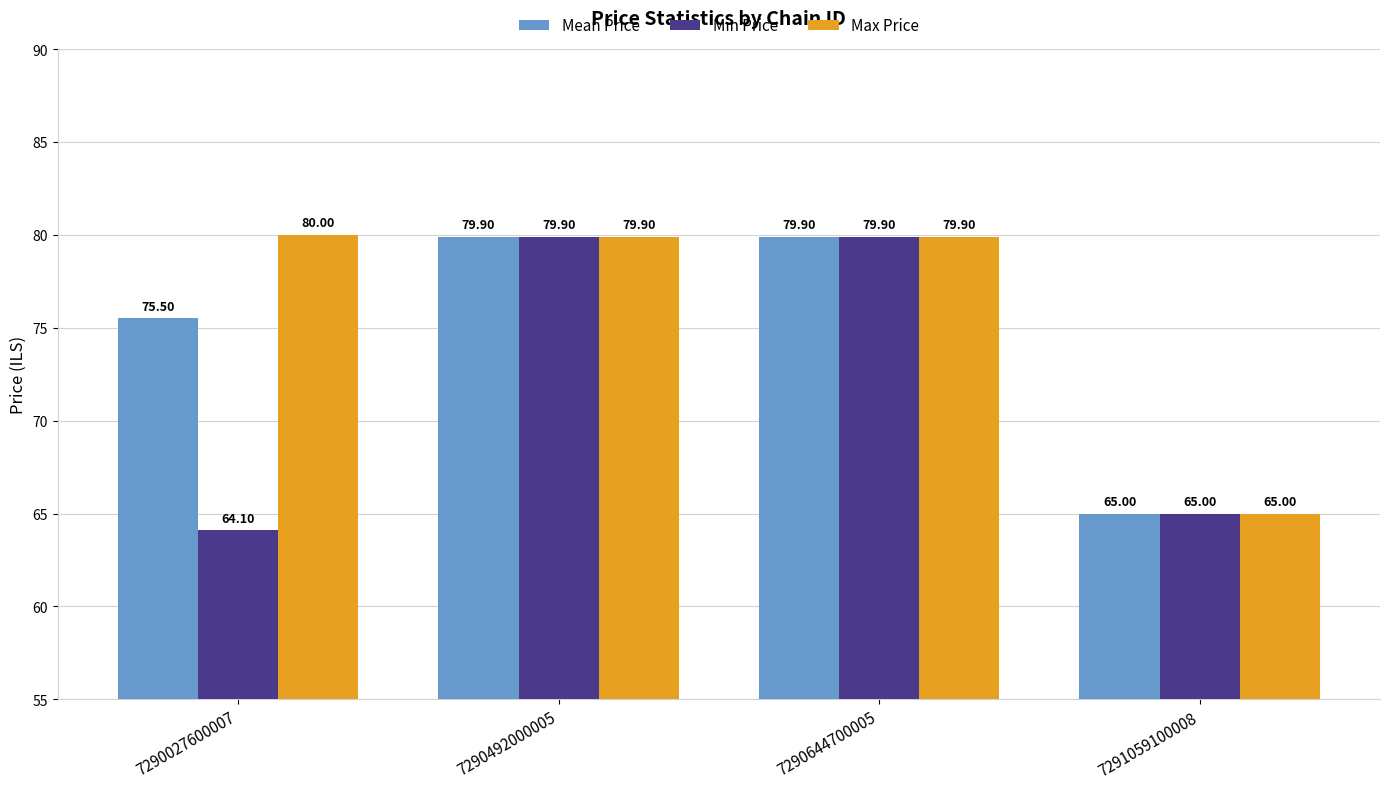

What is the sum of the Mean Price values at 7291059100008 and 7290027600007?

140.5